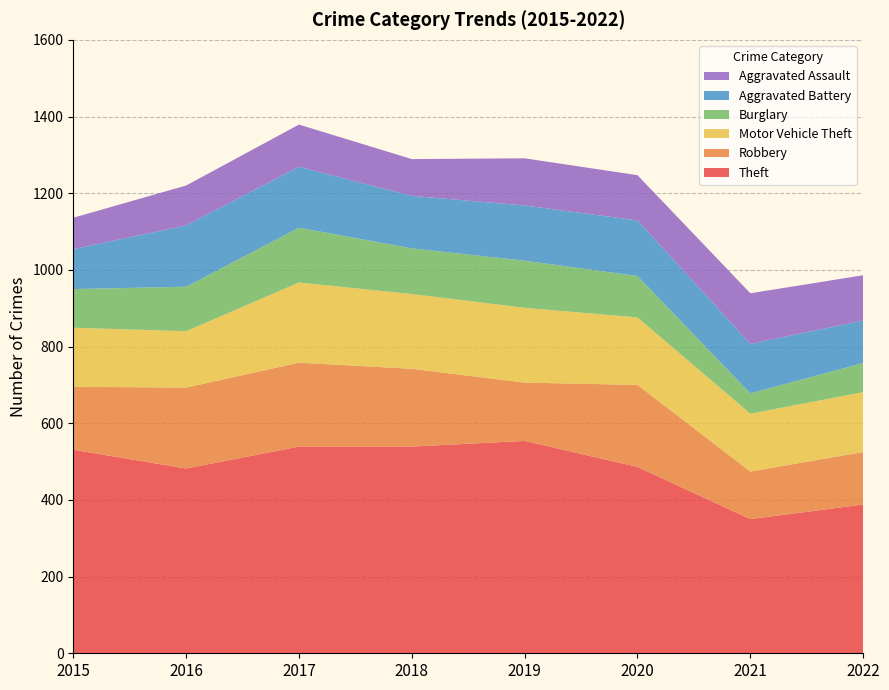

Reading left to right, what are all the values shown in this chart?

Theft: 2015=531	2016=482	2017=539	2018=539	2019=554	2020=486	2021=350	2022=388
Robbery: 2015=164	2016=211	2017=219	2018=203	2019=152	2020=214	2021=124	2022=137
Motor Vehicle Theft: 2015=154	2016=147	2017=209	2018=195	2019=195	2020=176	2021=151	2022=156
Burglary: 2015=101	2016=116	2017=143	2018=119	2019=123	2020=108	2021=53	2022=76
Aggravated Battery: 2015=104	2016=160	2017=159	2018=137	2019=144	2020=145	2021=129	2022=111
Aggravated Assault: 2015=82	2016=104	2017=110	2018=96	2019=123	2020=118	2021=132	2022=118